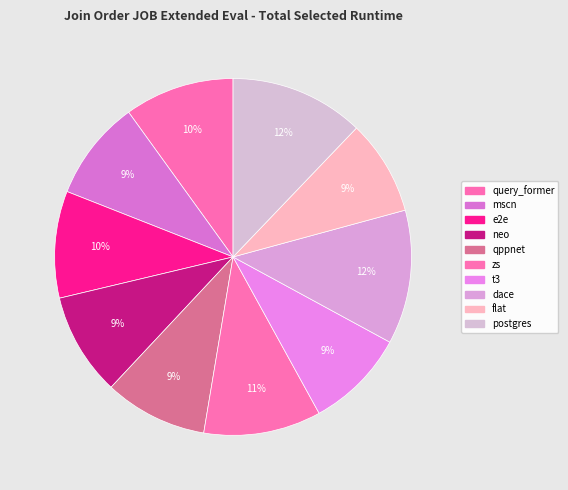

What is the ratio of the value at mscn to the value at flat?

1.1